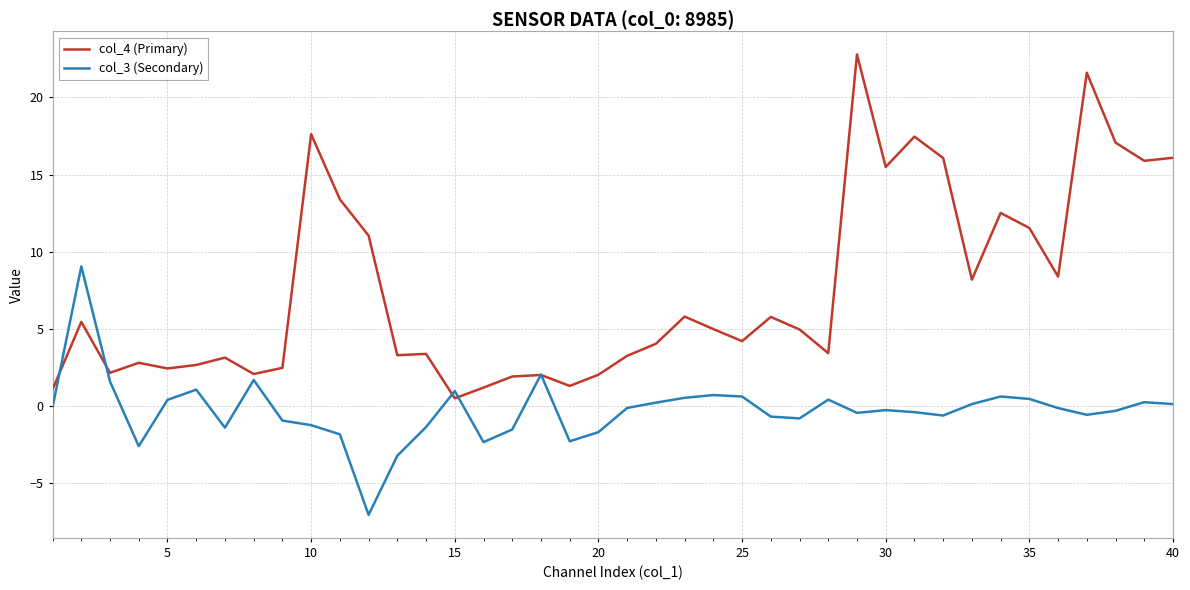

List the series in order of their overall mean, lowest first.

col_3 (Secondary), col_4 (Primary)